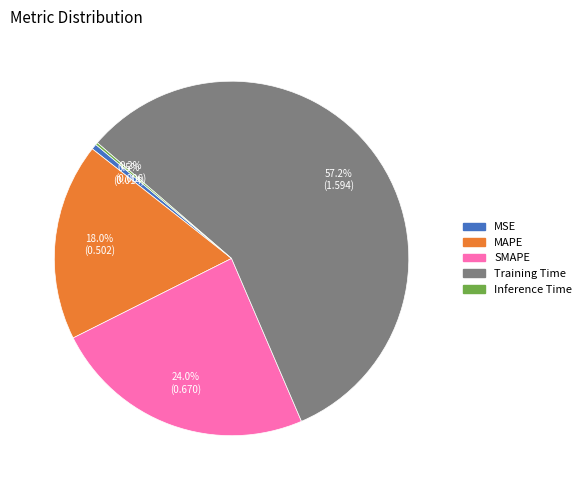

What percentage do SMAPE and Training Time together represent?

81.3%